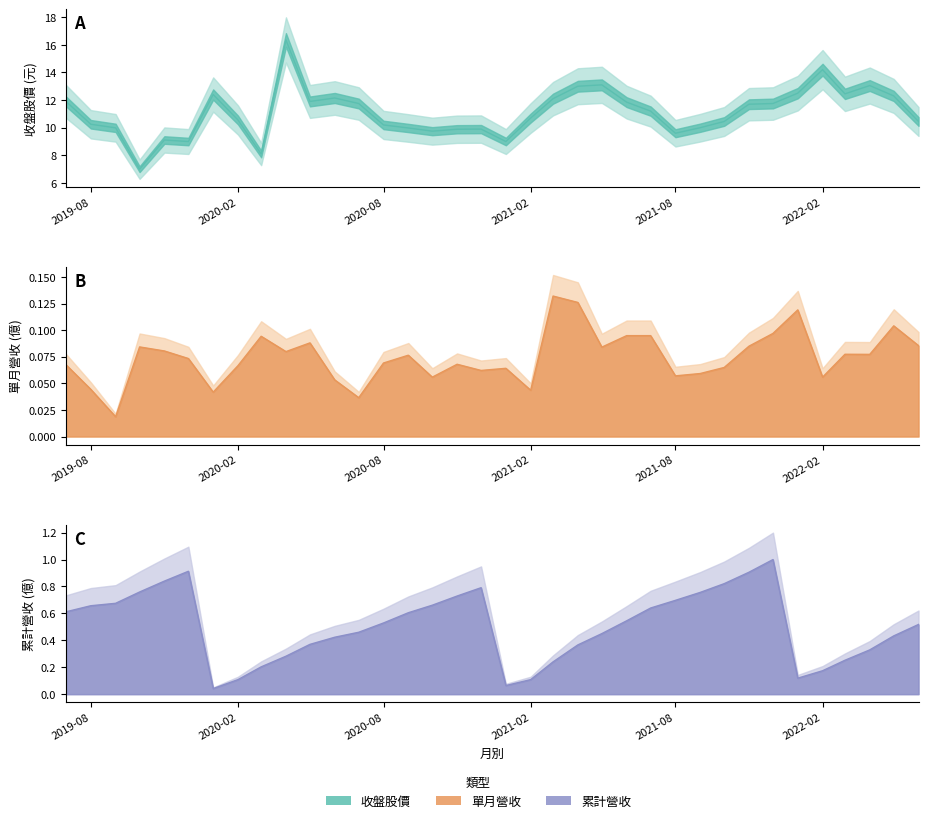

At how many categories does at least one series exceed 15?

1